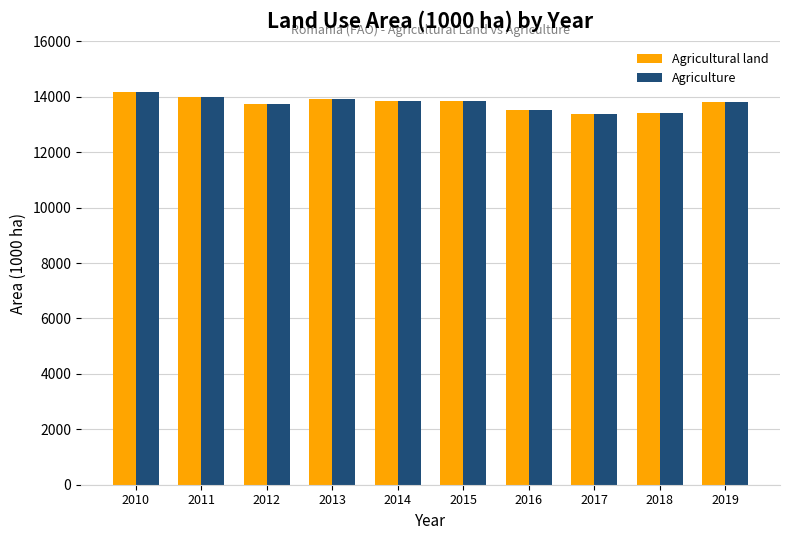

What is the total value across all series at 2013?

27810